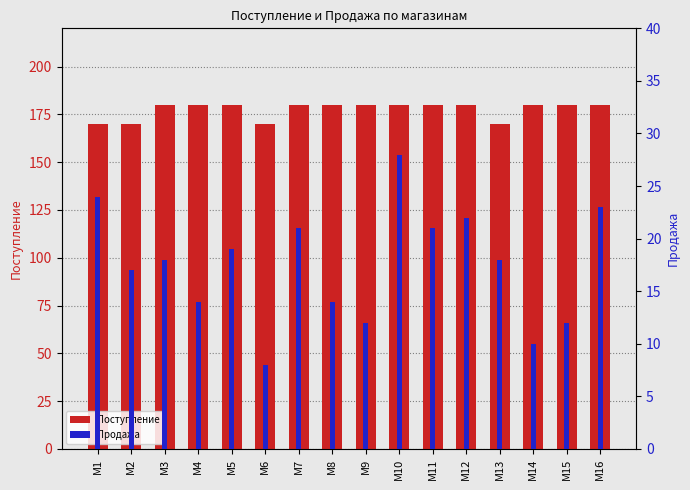

What is the difference between the Продажа values at M10 and M12?

6